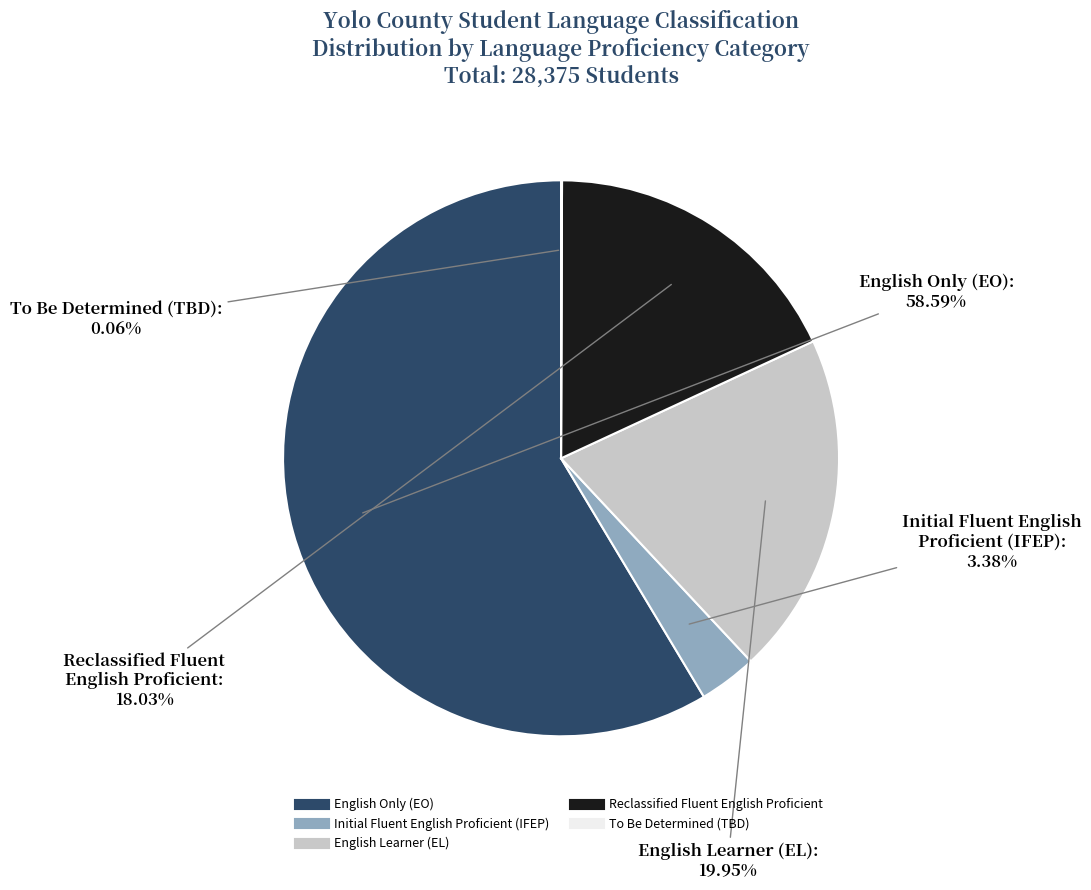

What is the ratio of the value at Reclassified Fluent English Proficient to the value at English Only (EO)?

0.3